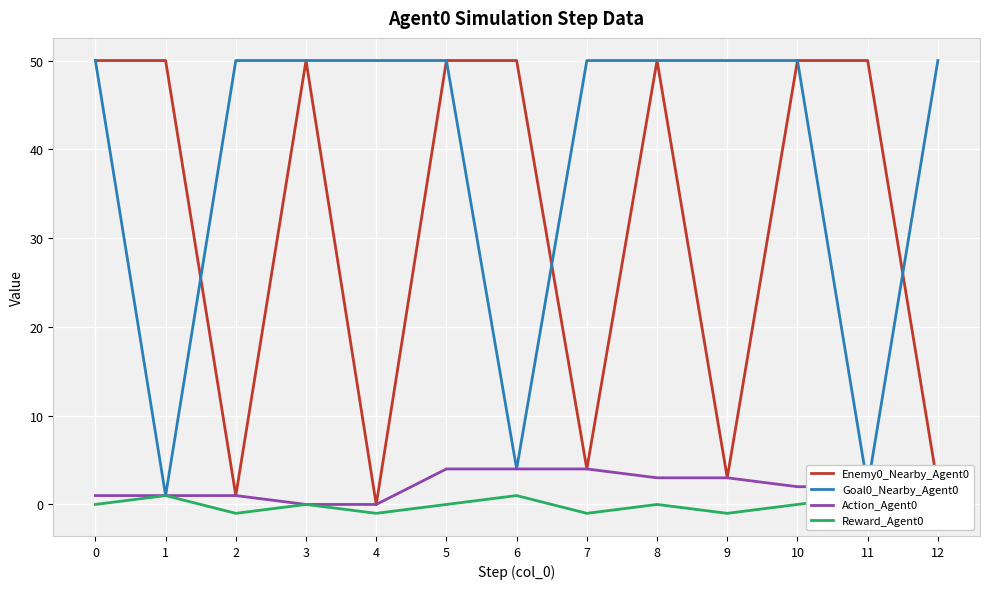

What is the highest value of the Action_Agent0 series?

4